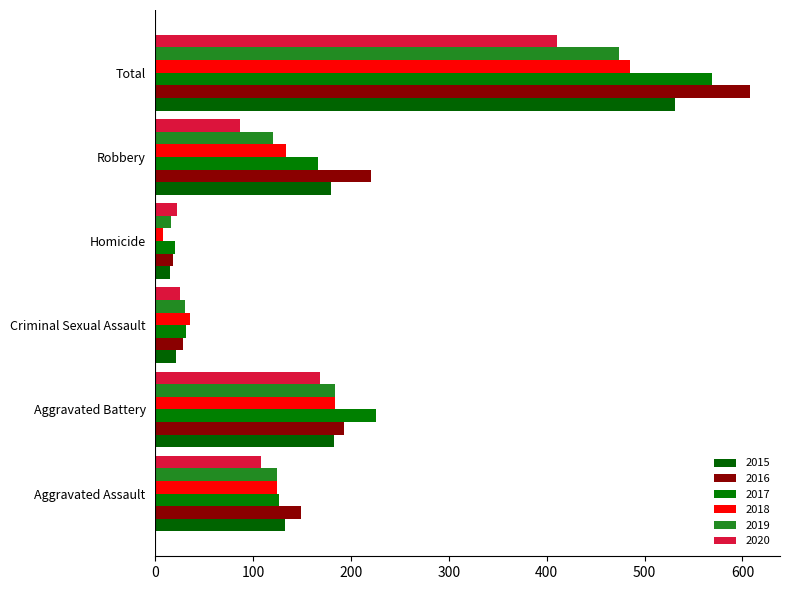

What is the sum of all 2017 values?

1138